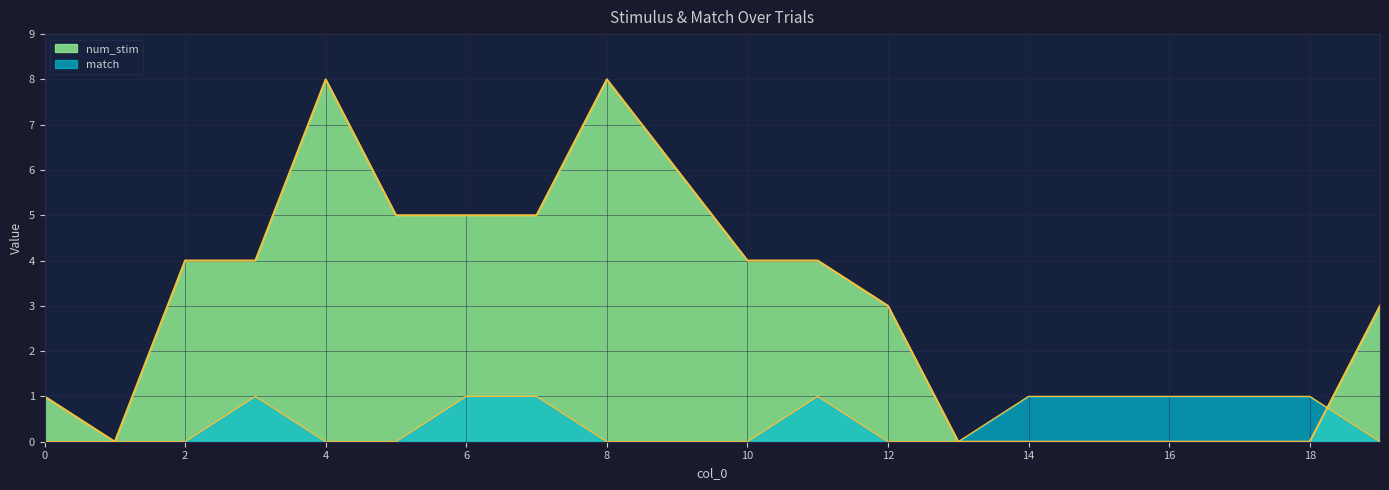

Read the num_stim value at 7.

5